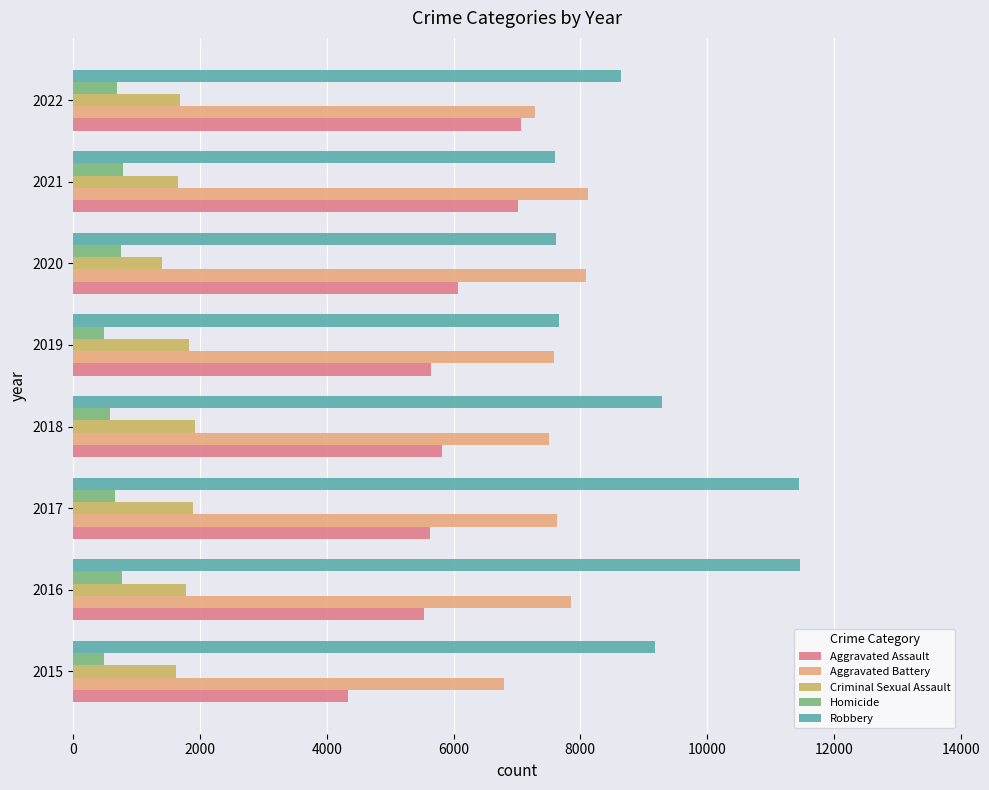

Which series has the largest total across all categories?

Robbery